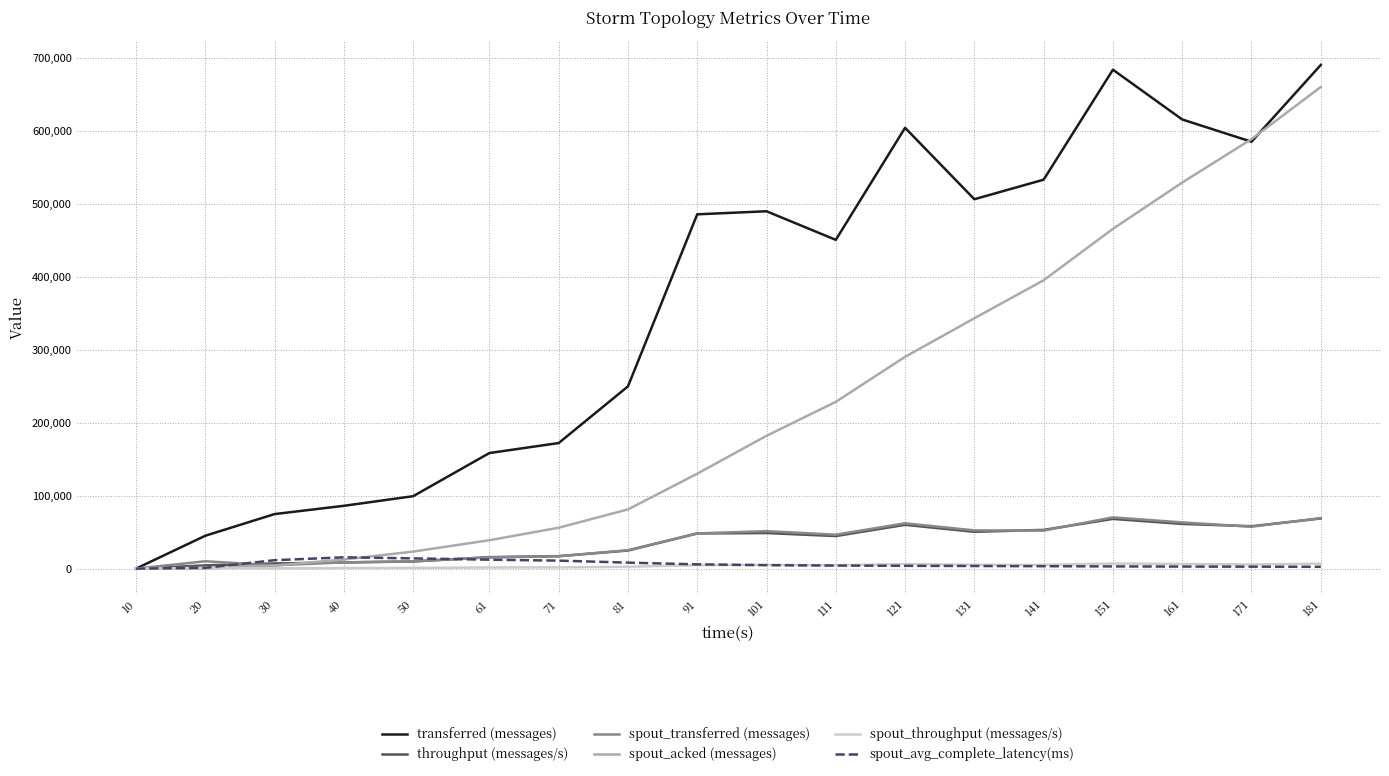

Between 10 and 111, which series saw the biggest shift?

transferred (messages)